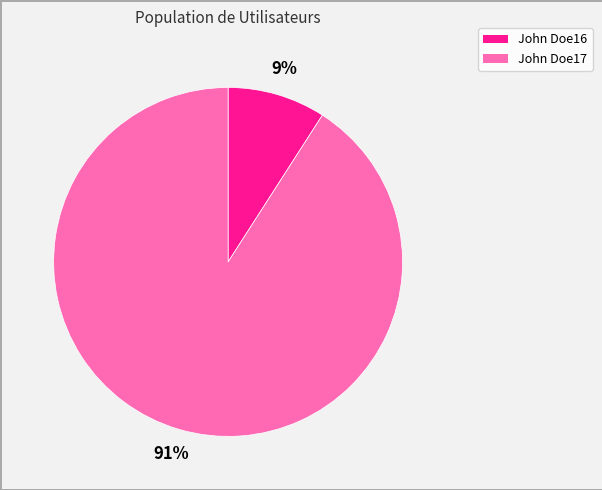

Do John Doe17 and John Doe16 together represent more than half of the pie?

Yes